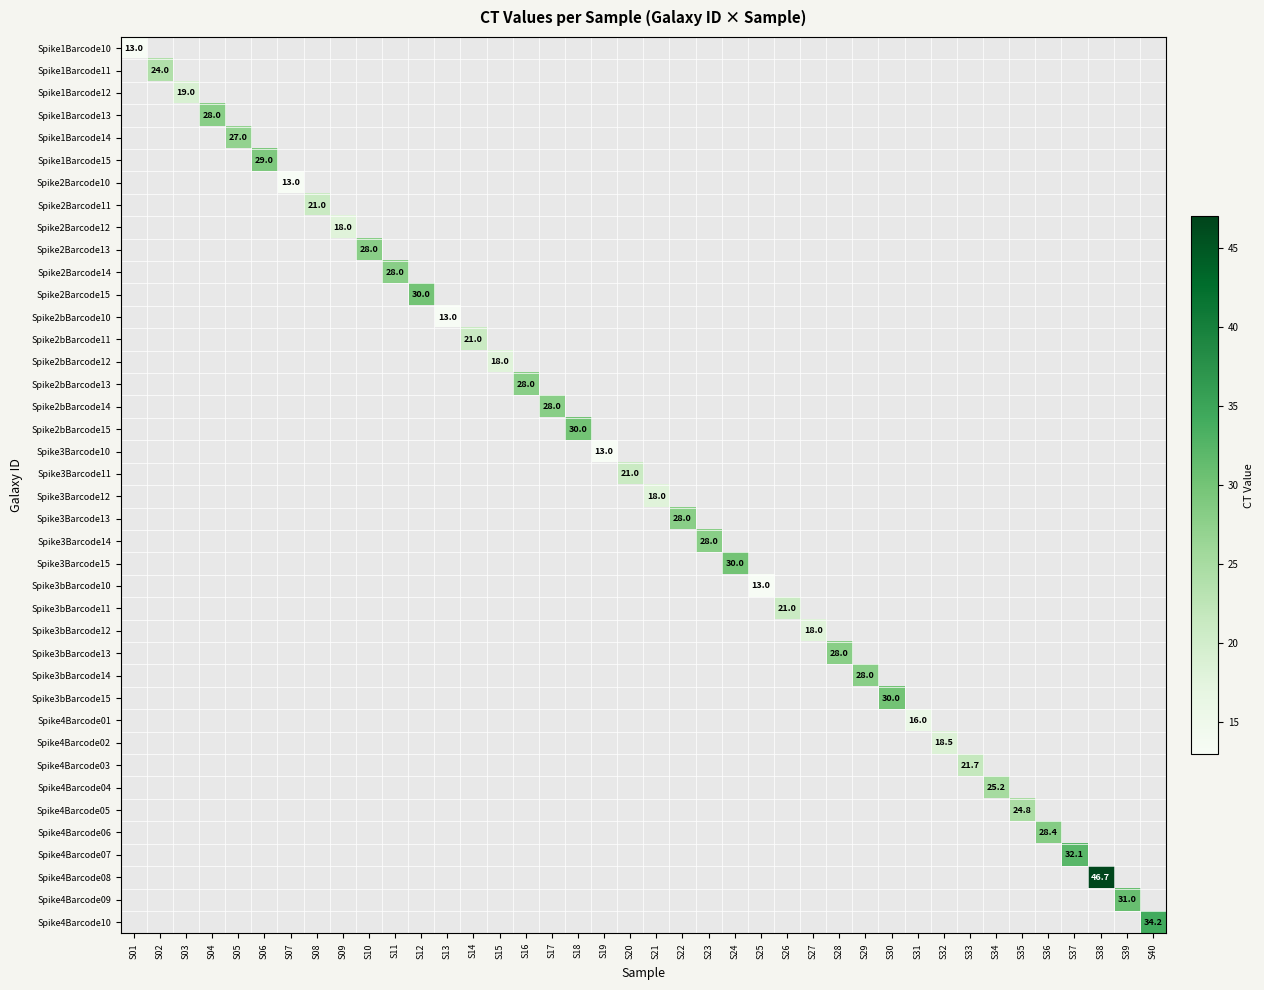

Which label corresponds to the largest value in the chart?

S38